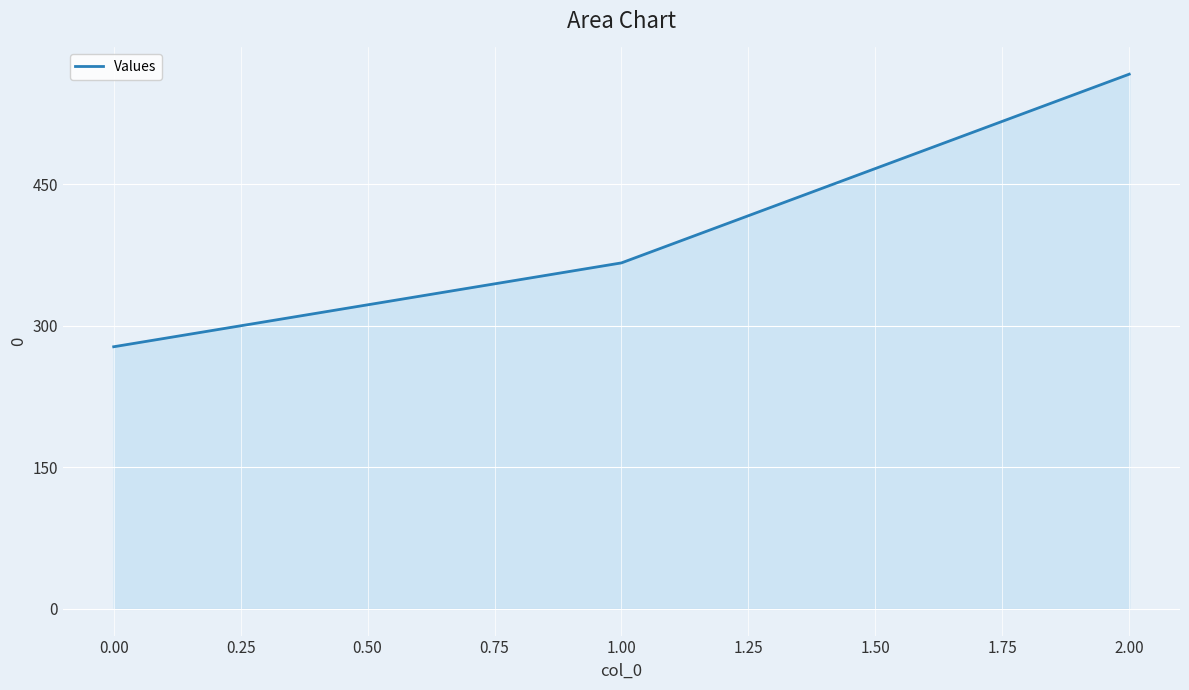

True or false: the data shows 404.6 at 0.00.

False